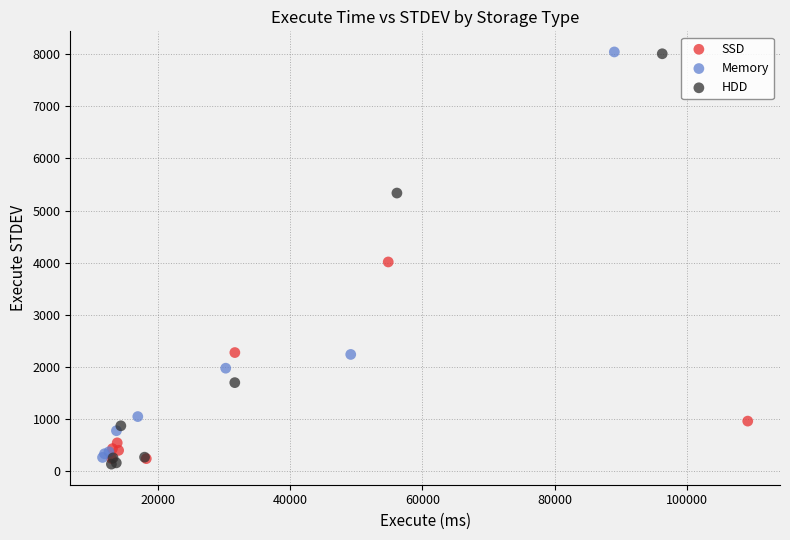

Which series has the widest spread of Y values?

HDD